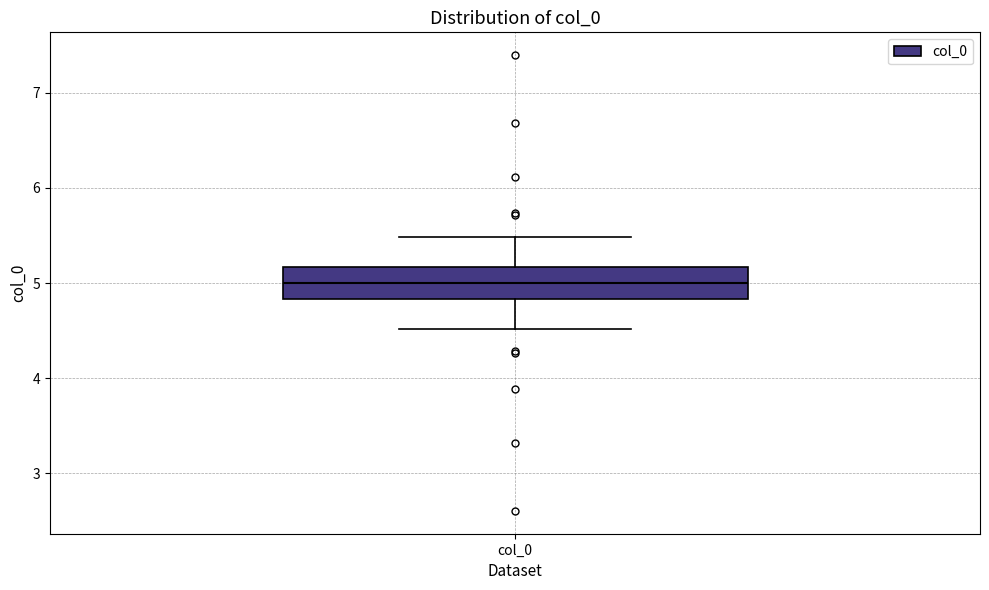

Read this box plot against the y-axis: the position of the median line, the range covered by the box, and the ends of both whiskers. The values are not printed on the chart, so give them approximately, as read against the axis.

median 5.0, box 4.8 to 5.2, whiskers 4.5 to 5.5